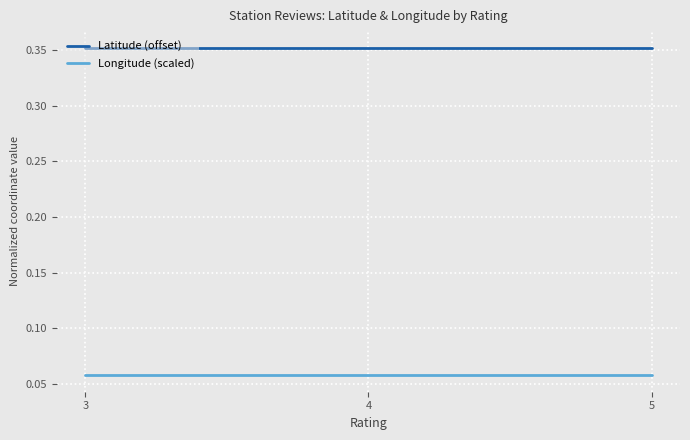

List the series in order of their overall mean, lowest first.

Longitude (scaled), Latitude (offset)